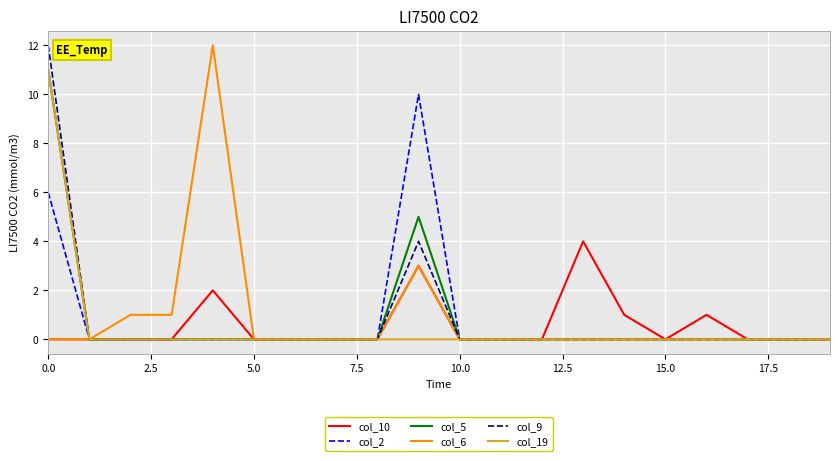

What is the maximum value shown in the chart?

12